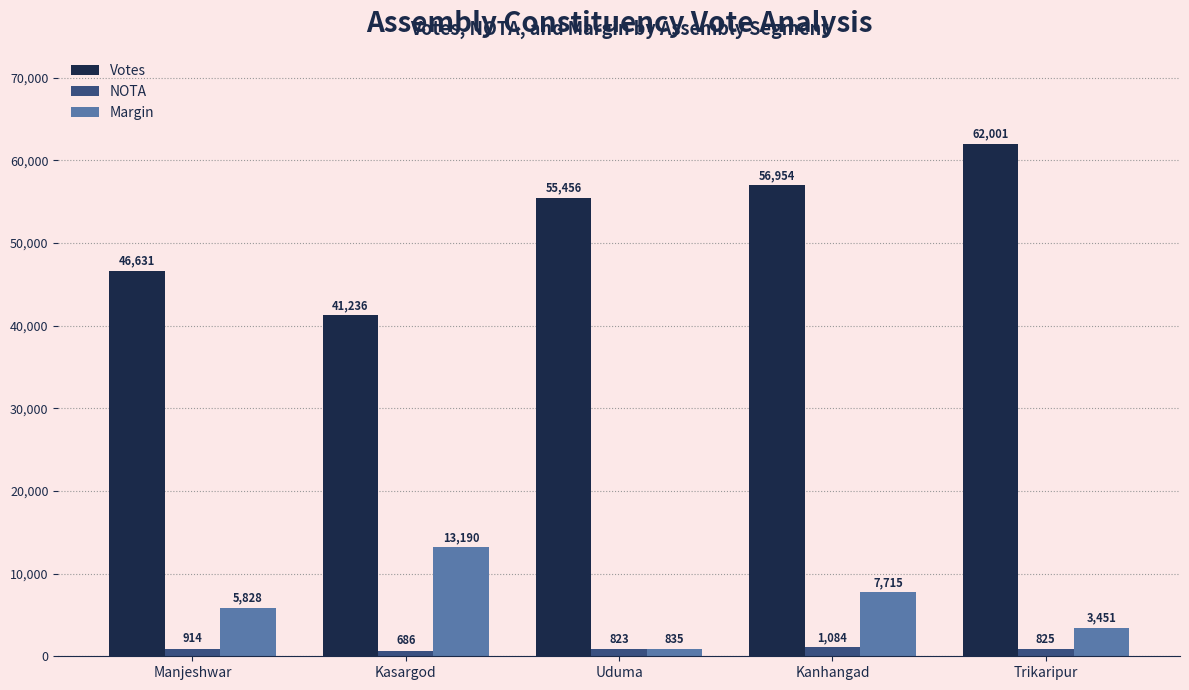

At which label does NOTA first exceed 825?

Manjeshwar